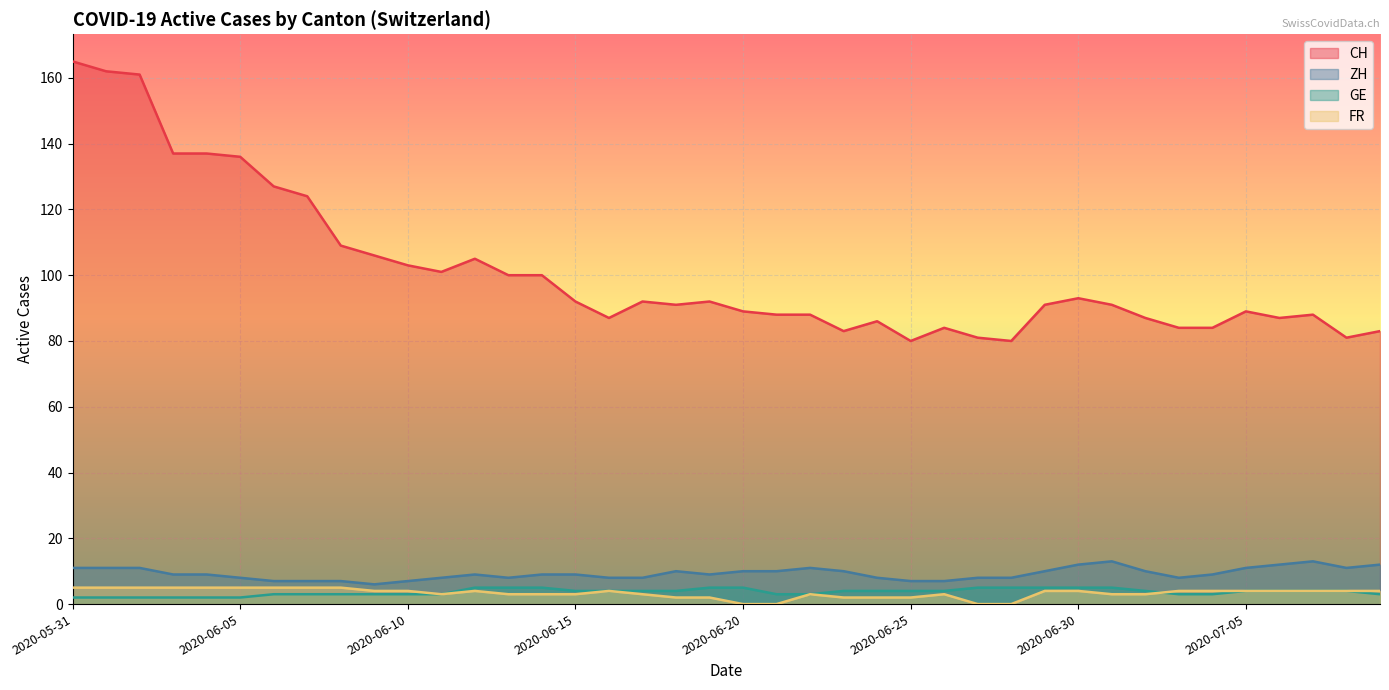

Between 2020-06-22 and 2020-06-05, which is larger?

2020-06-05